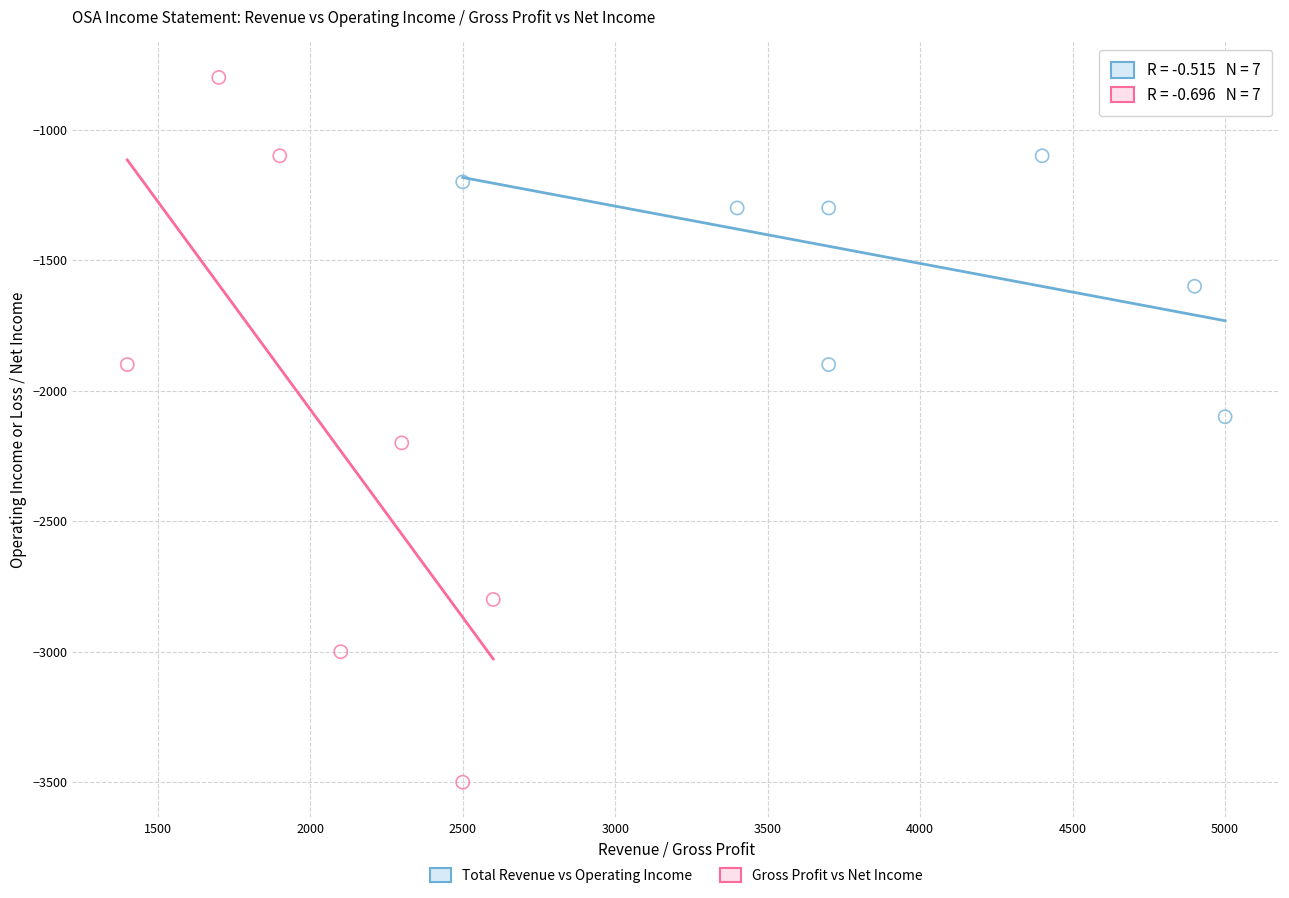

Which series has the widest spread of Y values?

Gross Profit vs Net Income